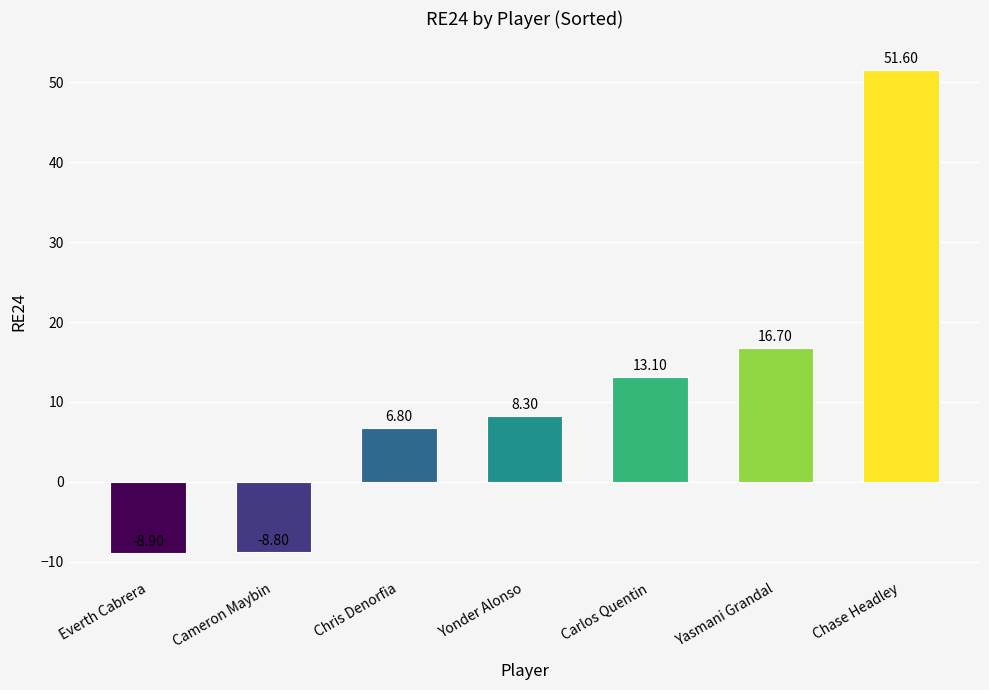

Reading right to left, extract all data points from this chart.

51.6	16.7	13.1	8.3	6.8	-8.8	-8.9